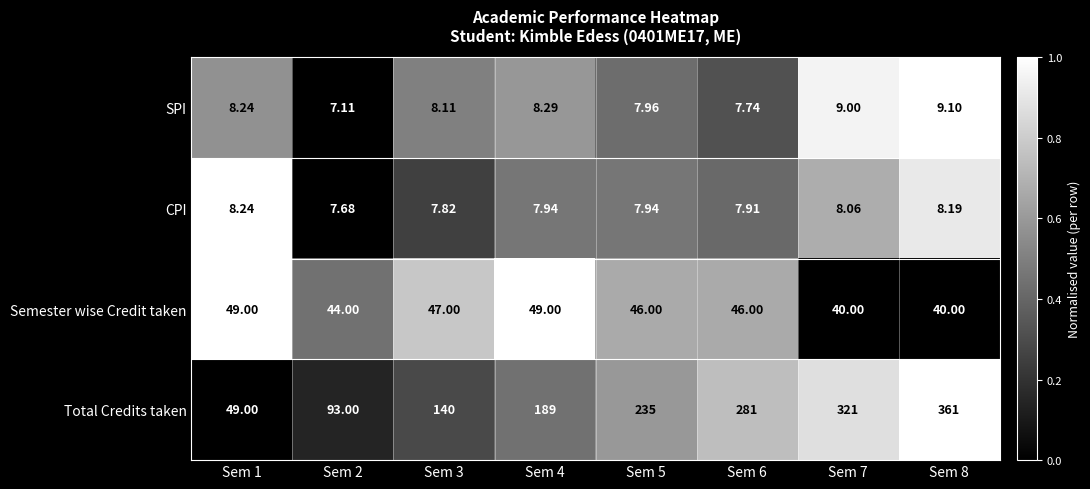

Which series has the largest total across all categories?

Total Credits taken